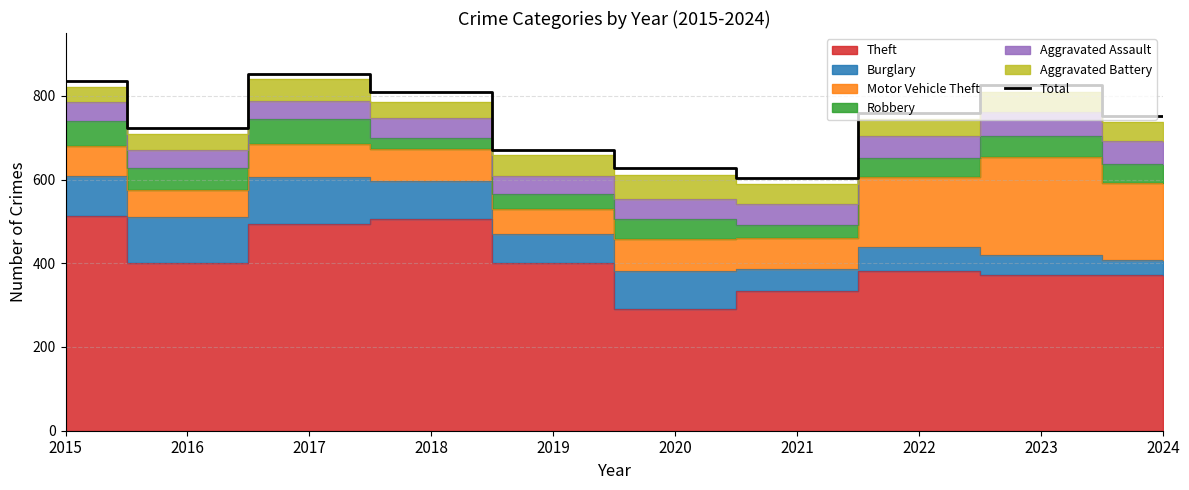

How many points are higher than both their immediate neighbors (excluding endpoints)?

2